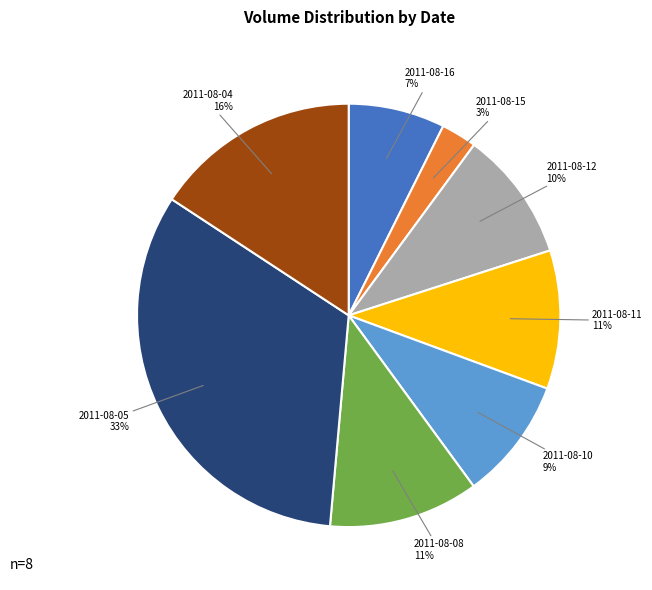

Is there any slice that represents more than half of the pie?

No